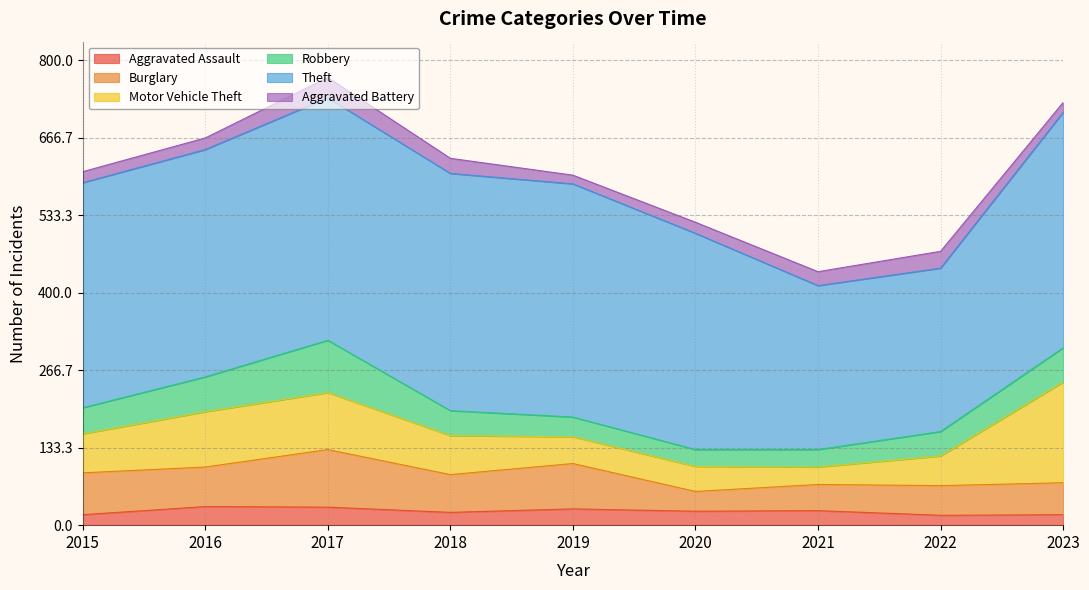

True or false: Aggravated Assault and Burglary cross at least once.

False